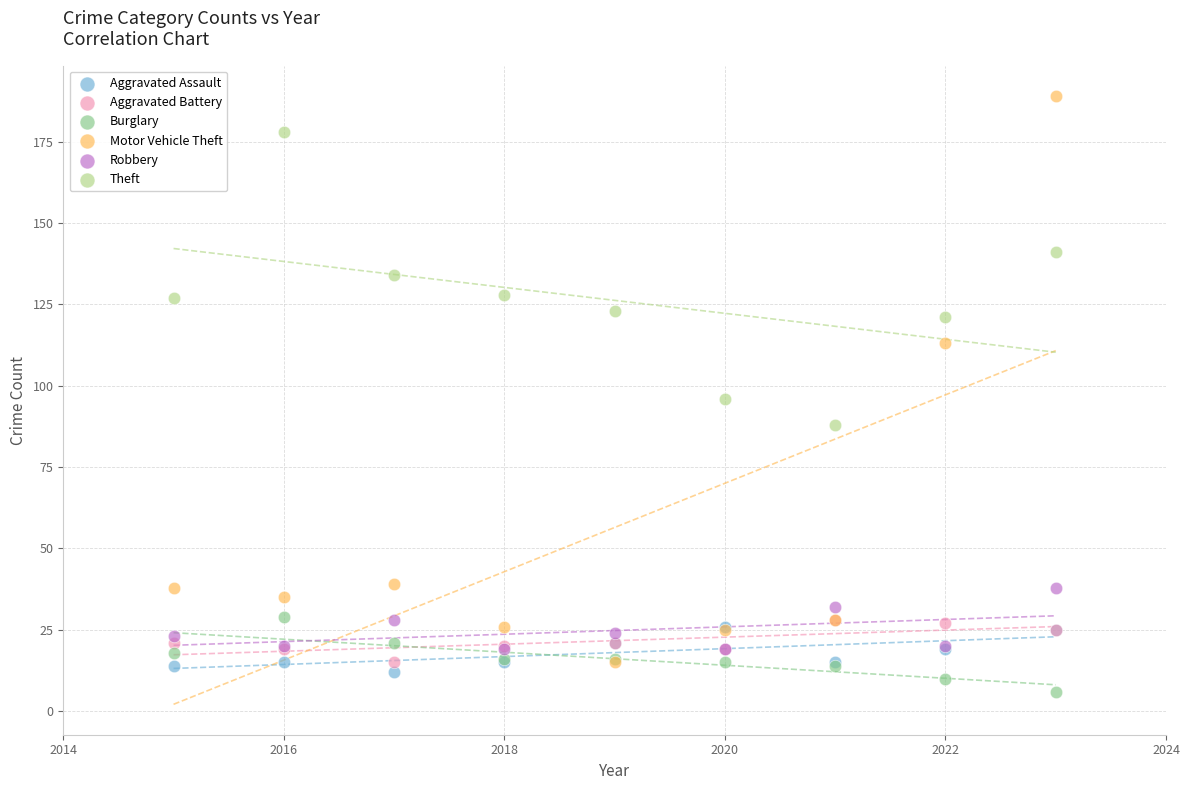

What are all the series names shown in the legend?

Aggravated Assault, Aggravated Battery, Burglary, Motor Vehicle Theft, Robbery, Theft